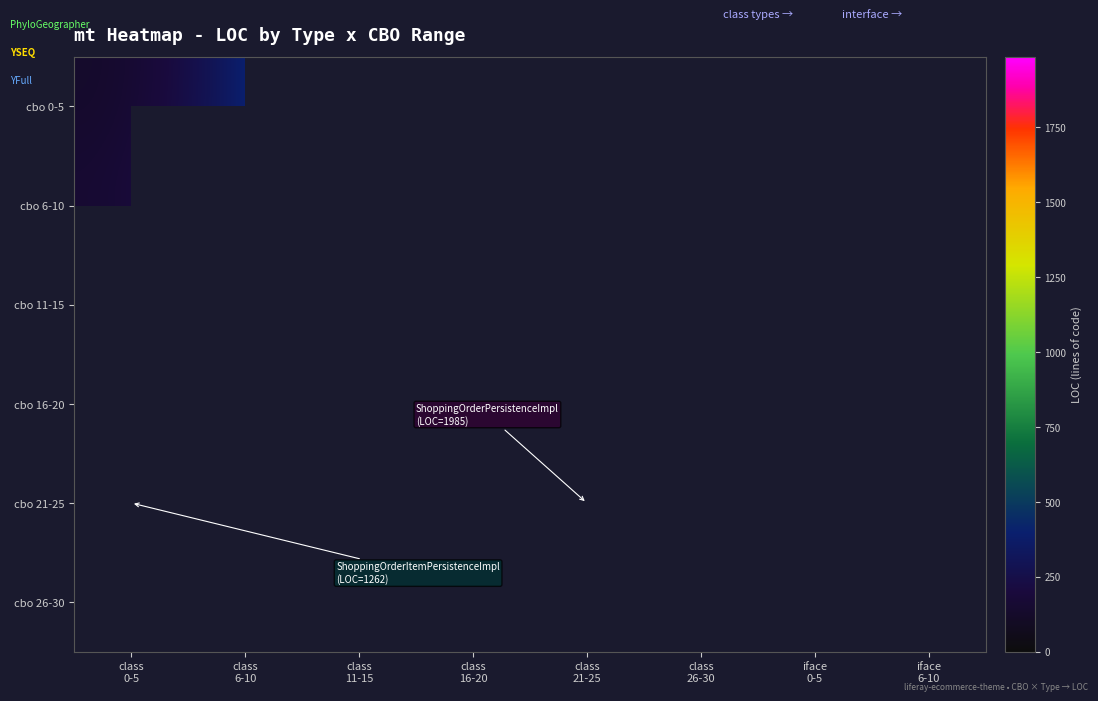

How many values in the cbo 0-5 series exceed 612?

1